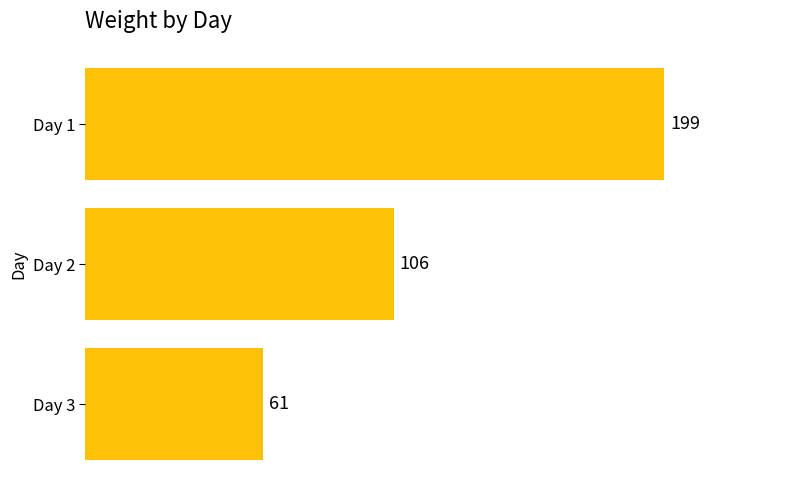

Are the bars horizontal?

Yes